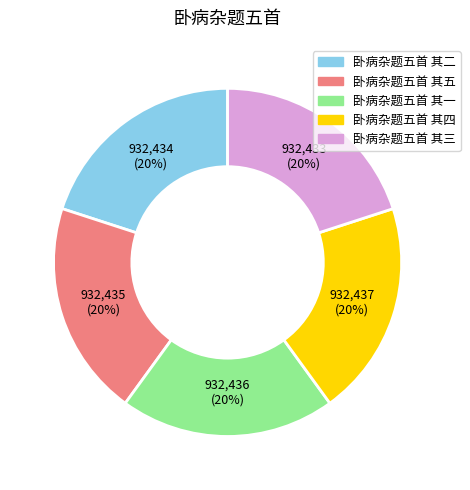

The 卧病杂题五首 其四 slice represents 8% of the pie. True or false?

False